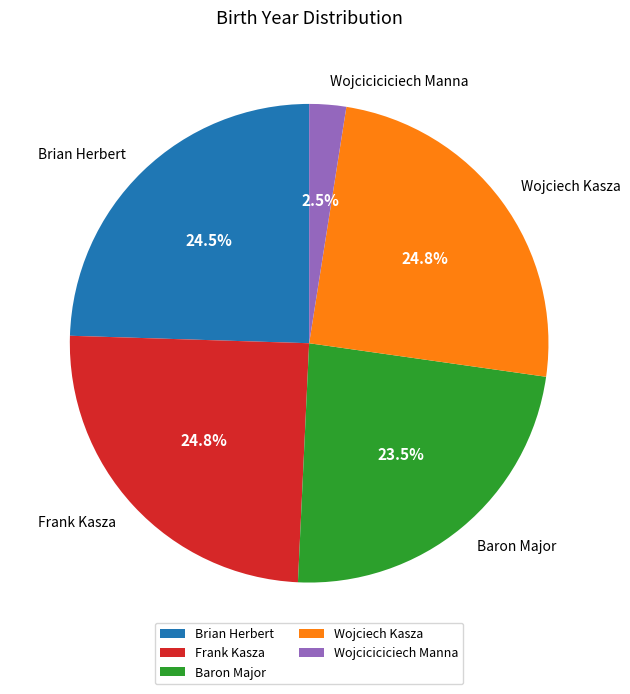

To the nearest percent, what is the difference between the largest and smallest slice percentages?

22%